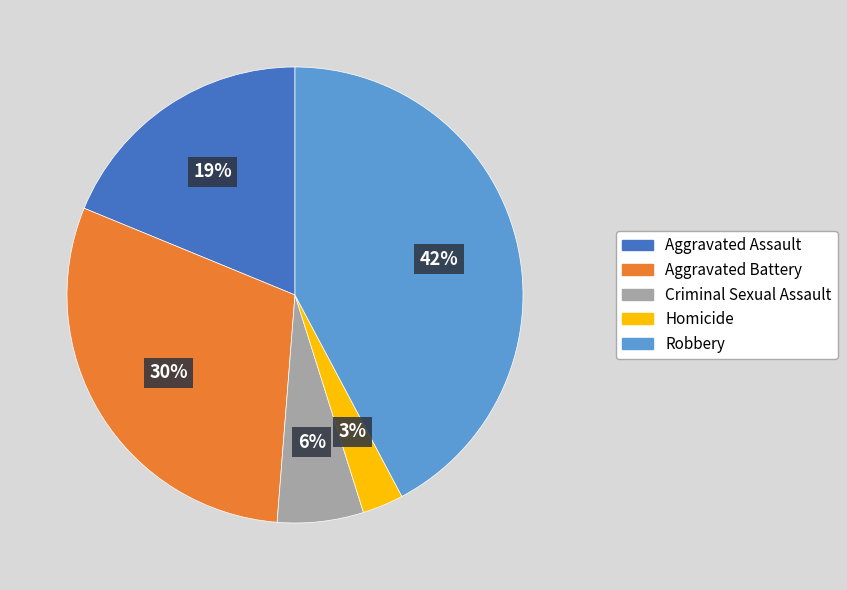

How many segments does this pie chart have?

5